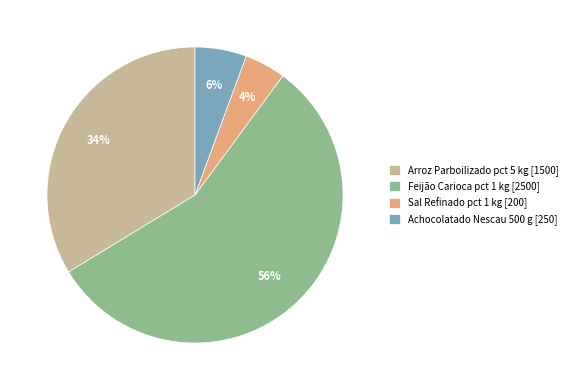

Between Arroz Parboilizado pct 5 kg [1500] and Sal Refinado pct 1 kg [200], which is larger?

Arroz Parboilizado pct 5 kg [1500]